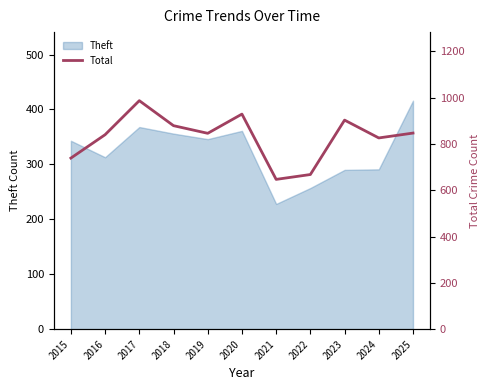

How many data points does each series have?

11